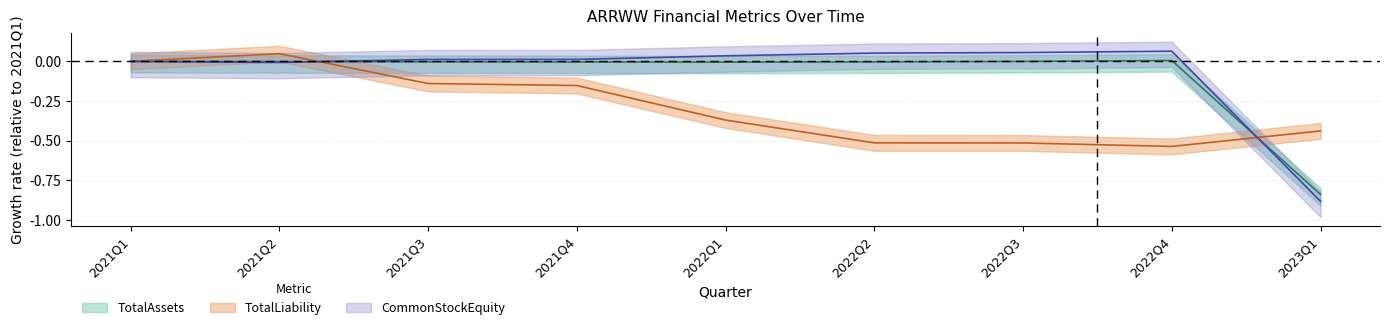

What is the value of the CommonStockEquity point at the 7th from the left?

0.1